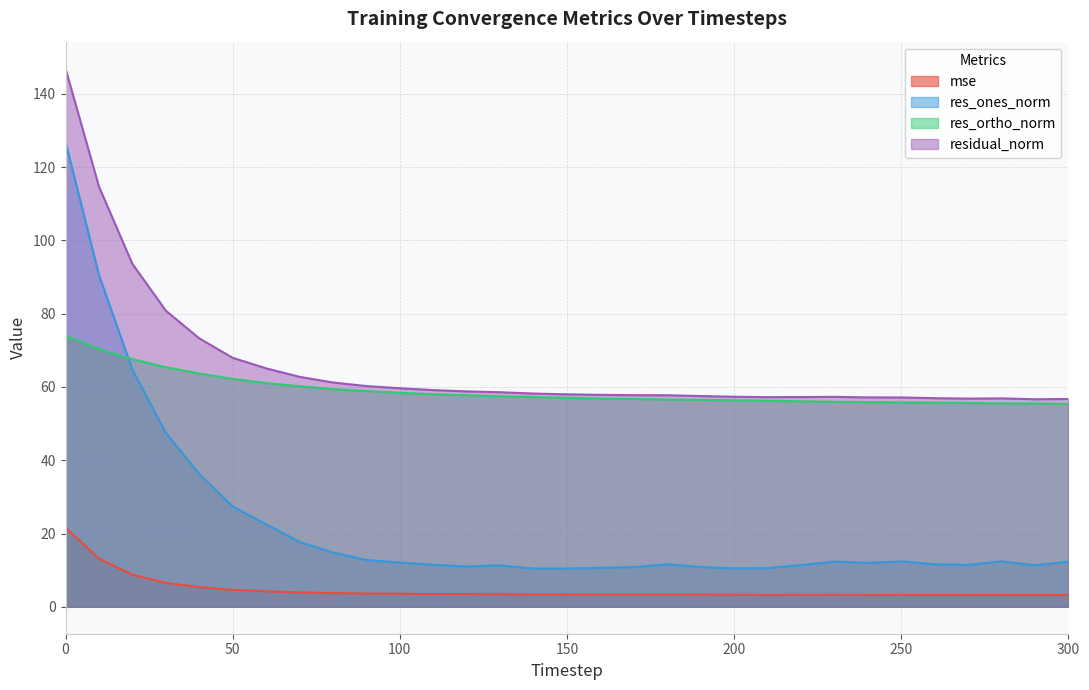

Reading left to right, what are all the values shown in this chart?

mse: 0=21.6	10=13.1	20=8.8	30=6.5	40=5.4	50=4.6	60=4.2	70=3.9	80=3.7	90=3.6	100=3.6	110=3.5	120=3.5	130=3.4	140=3.4	150=3.4	160=3.3	170=3.3	180=3.3	190=3.3	200=3.3	210=3.3	220=3.3	230=3.3	240=3.3	250=3.3	260=3.2	270=3.2	280=3.2	290=3.2	300=3.2
res_ones_norm: 0=126.9	10=90.6	20=64.7	30=47.5	40=36.2	50=27.4	60=22.5	70=17.7	80=14.8	90=12.8	100=12.1	110=11.5	120=11.0	130=11.3	140=10.4	150=10.5	160=10.6	170=10.8	180=11.6	190=10.9	200=10.5	210=10.5	220=11.4	230=12.3	240=12.0	250=12.4	260=11.6	270=11.4	280=12.4	290=11.3	300=12.3
res_ortho_norm: 0=74.0	10=70.3	20=67.6	30=65.4	40=63.7	50=62.2	60=61.1	70=60.2	80=59.4	90=58.9	100=58.4	110=58.0	120=57.7	130=57.5	140=57.3	150=57.0	160=56.9	170=56.7	180=56.6	190=56.5	200=56.4	210=56.2	220=56.1	230=56.0	240=55.9	250=55.8	260=55.7	270=55.7	280=55.5	290=55.5	300=55.4
residual_norm: 0=146.9	10=114.7	20=93.6	30=80.8	40=73.3	50=67.9	60=65.1	70=62.8	80=61.2	90=60.2	100=59.6	110=59.1	120=58.8	130=58.6	140=58.2	150=58.0	160=57.8	170=57.7	180=57.7	190=57.5	200=57.3	210=57.2	220=57.2	230=57.3	240=57.2	250=57.1	260=56.9	270=56.8	280=56.9	290=56.6	300=56.7